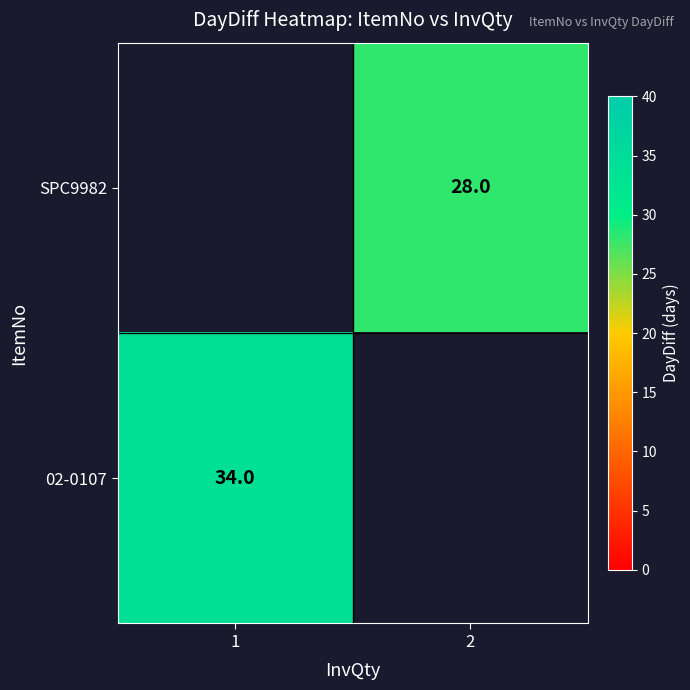

The value of 02-0107 at 1 is 60. True or false?

False